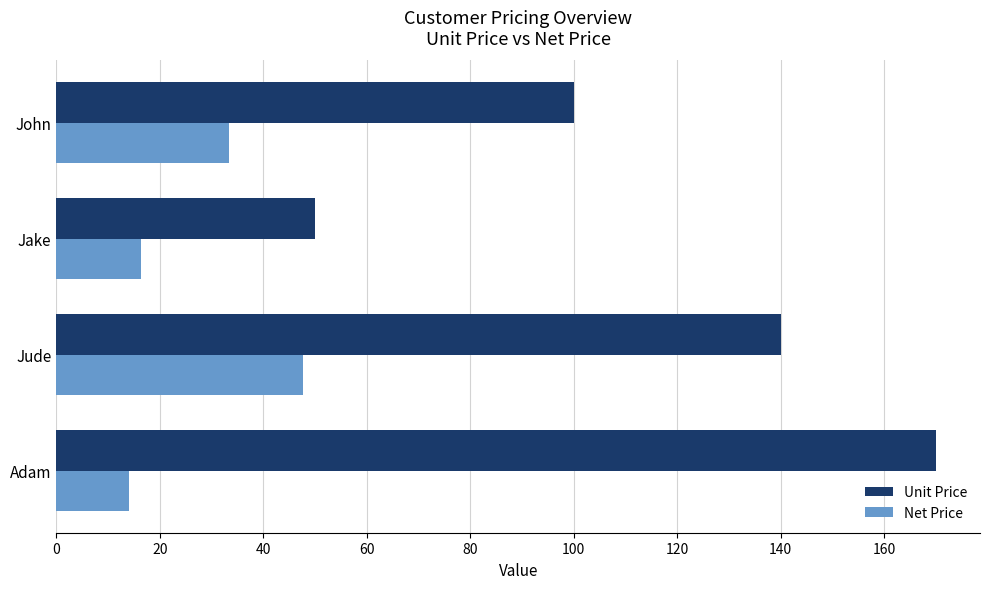

Rank the series by their average value, from lowest to highest.

Net Price, Unit Price